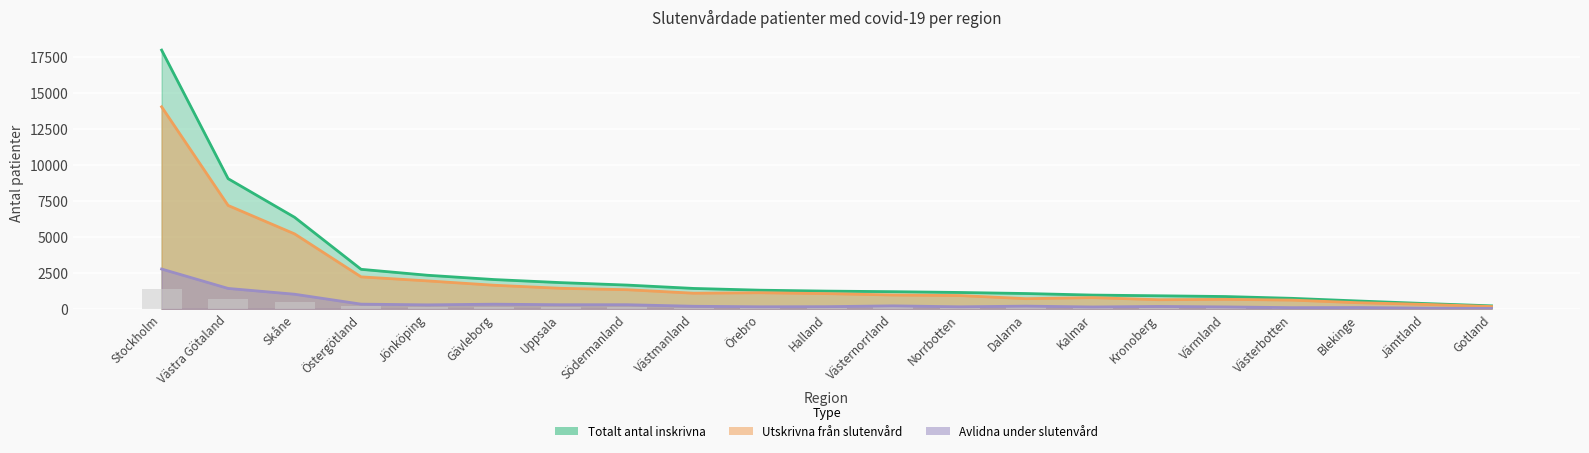

What is the label of the 1st bar from the left?

Stockholm